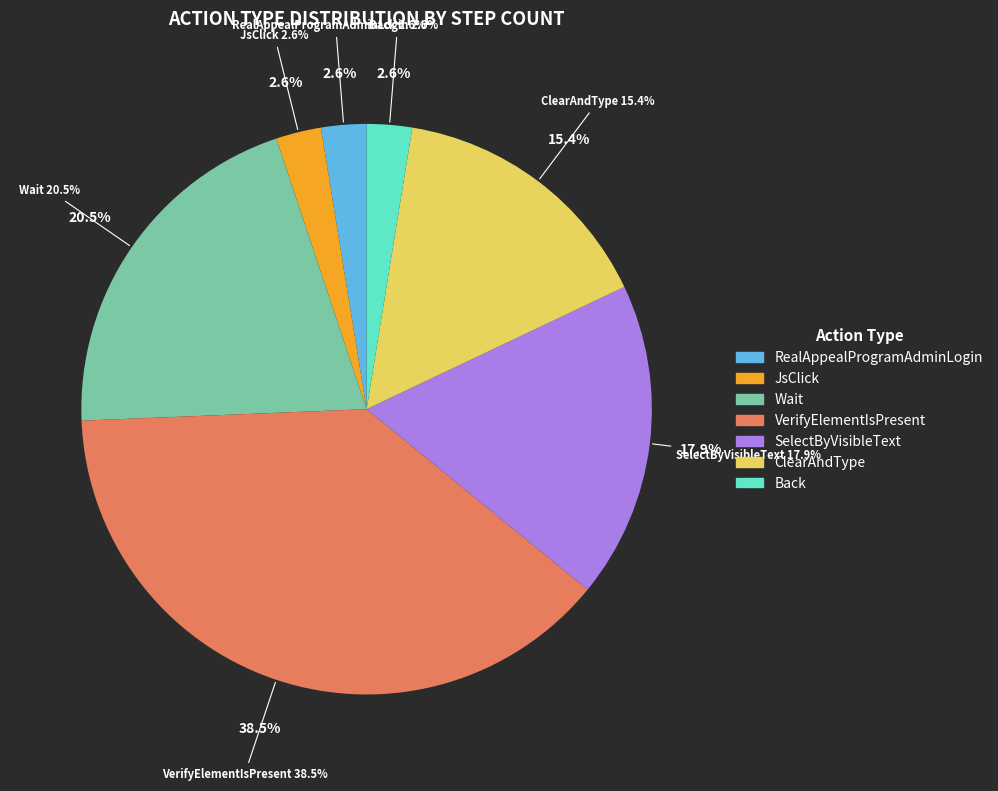

The ClearAndType slice represents 15% of the pie. True or false?

True